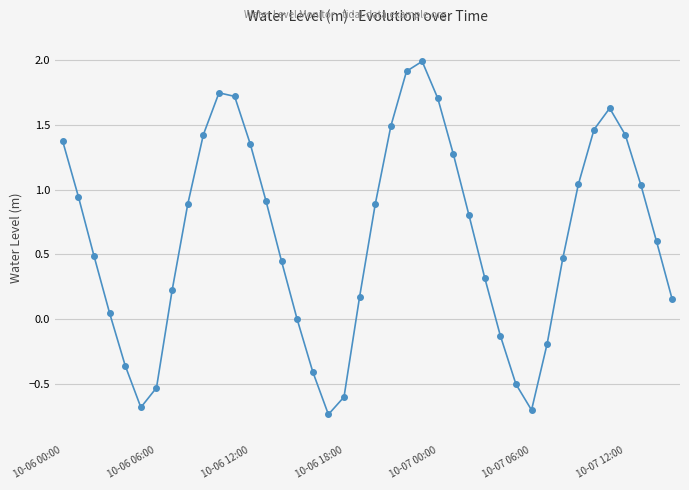

What is the value of the 29th point from the left?

-0.1